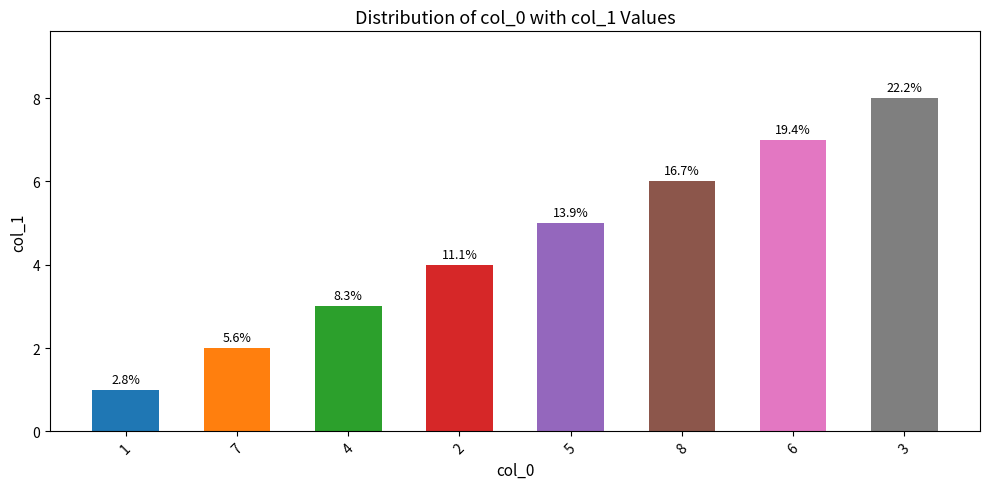

List the labels in order of value, smallest first.

1, 7, 4, 2, 5, 8, 6, 3